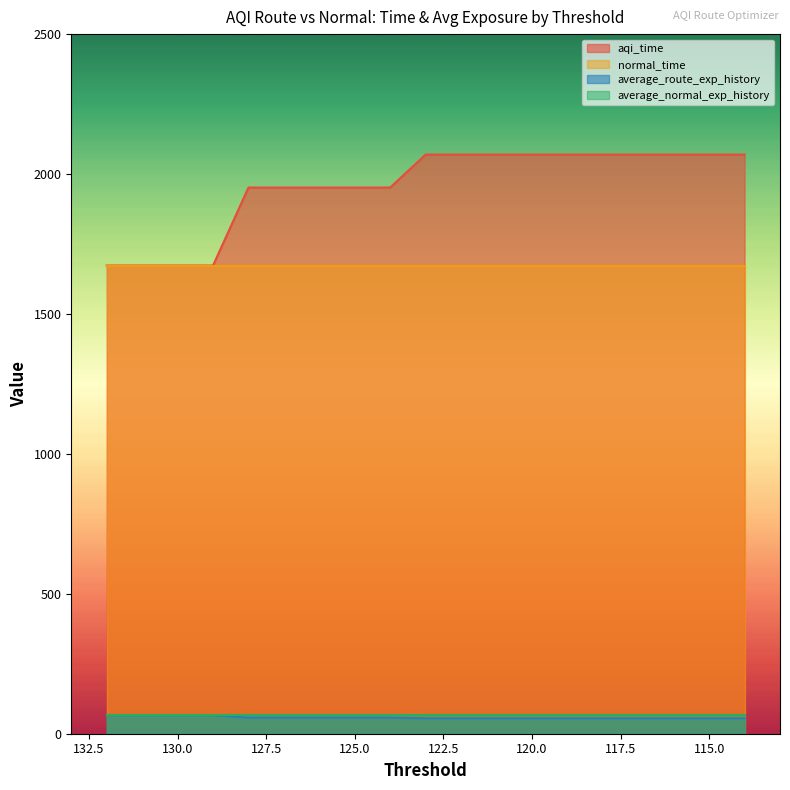

What is the sum of the average_route_exp_history values at 127 and 114?

112.6